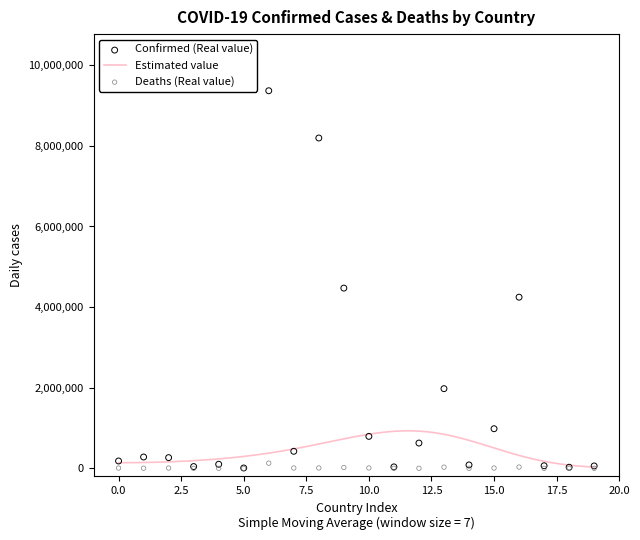

Which series reaches the minimum Y coordinate?

Deaths